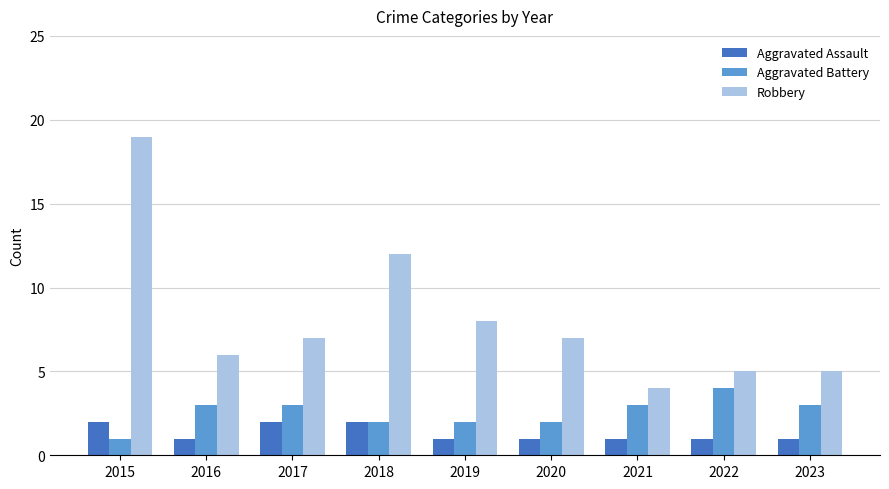

Reading left to right, extract all data points from this chart.

Aggravated Assault: 2015=2	2016=1	2017=2	2018=2	2019=1	2020=1	2021=1	2022=1	2023=1
Aggravated Battery: 2015=1	2016=3	2017=3	2018=2	2019=2	2020=2	2021=3	2022=4	2023=3
Robbery: 2015=19	2016=6	2017=7	2018=12	2019=8	2020=7	2021=4	2022=5	2023=5